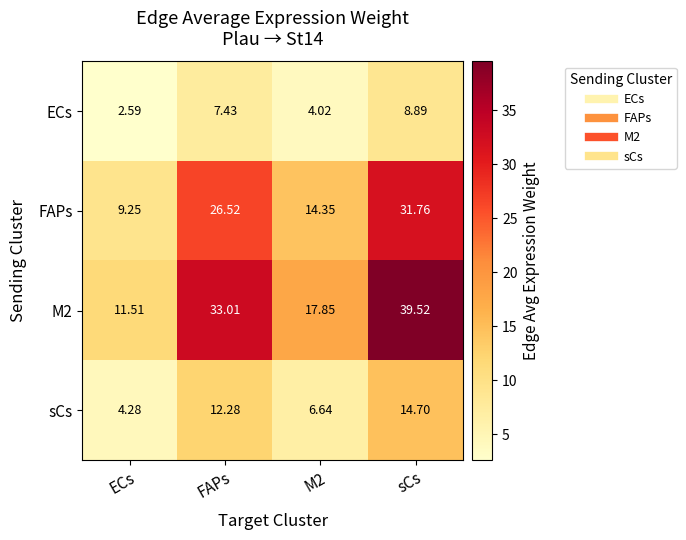

What is the total value across all series at FAPs?

79.2